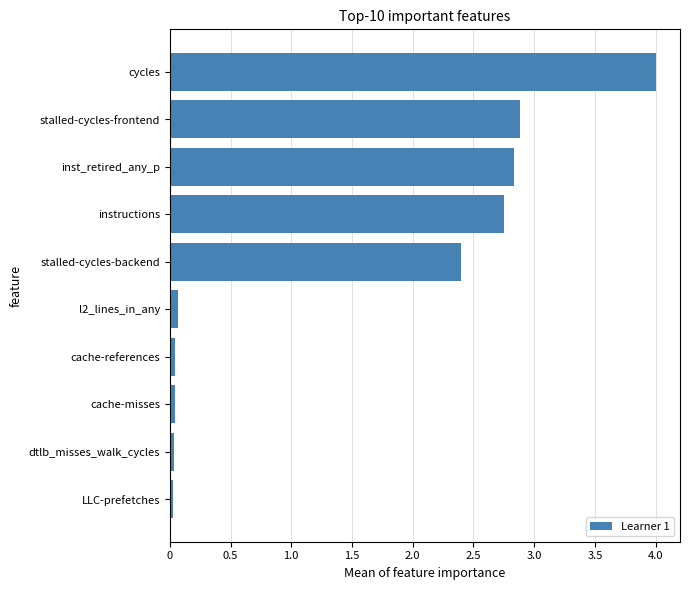

What is the greatest value displayed?

4.0